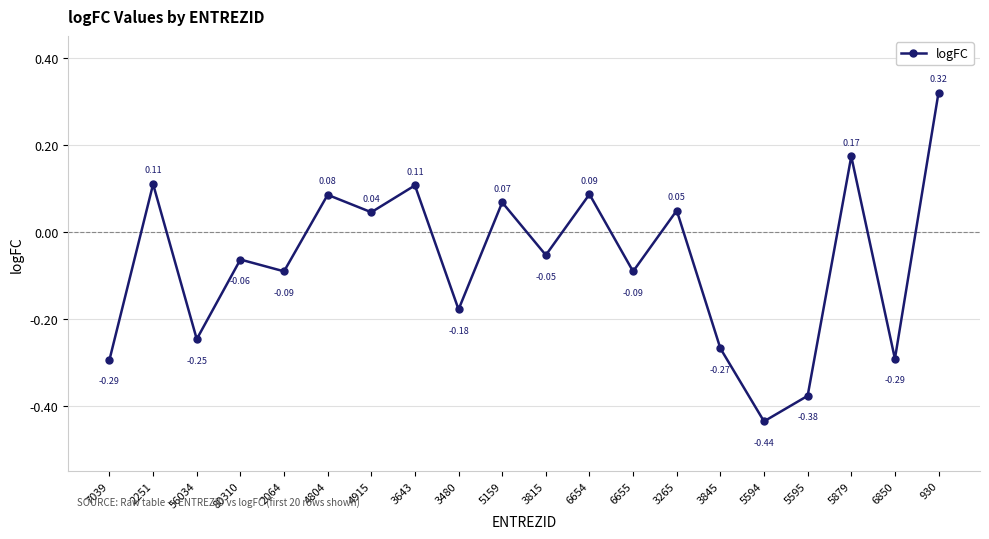

At which category does the data reach its first local valley?

56034